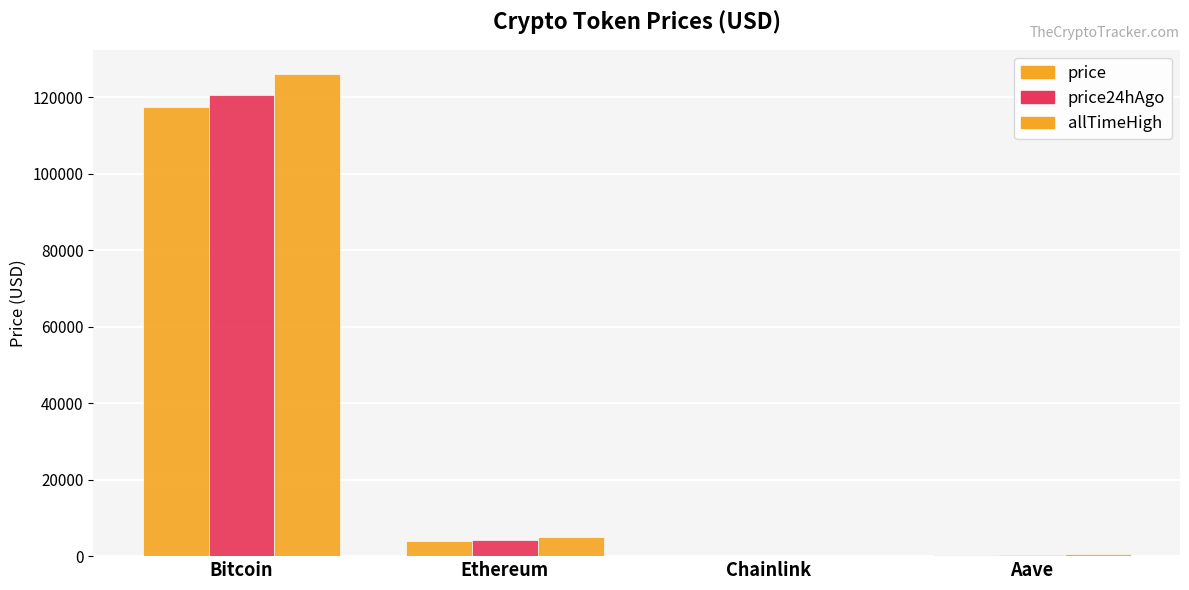

What is the lowest value of the allTimeHigh series?

52.7